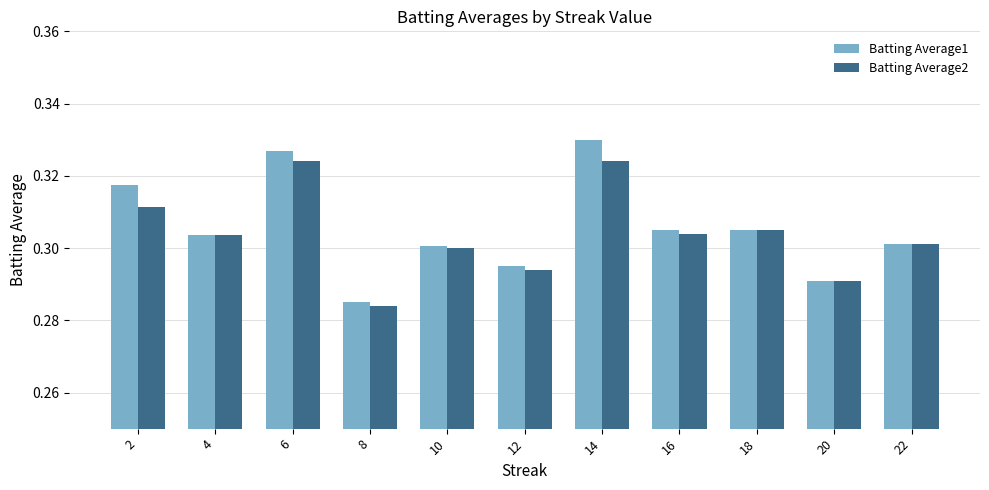

Which series has the largest range (max minus min)?

Batting Average1